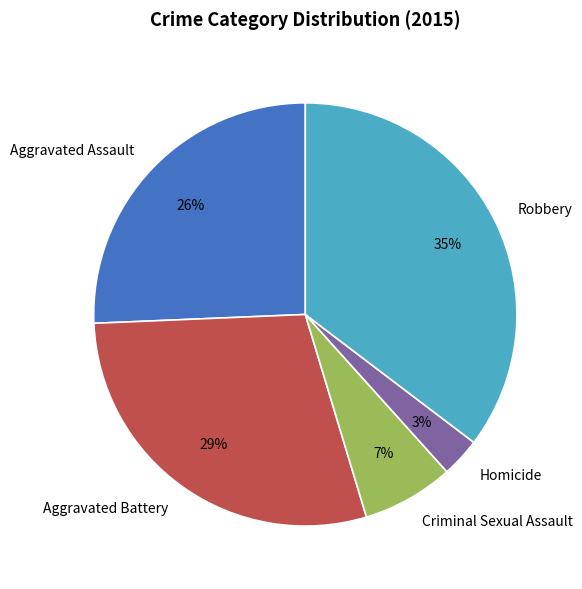

To the nearest percent, what is the difference between the Homicide and Robbery slice percentages?

32%